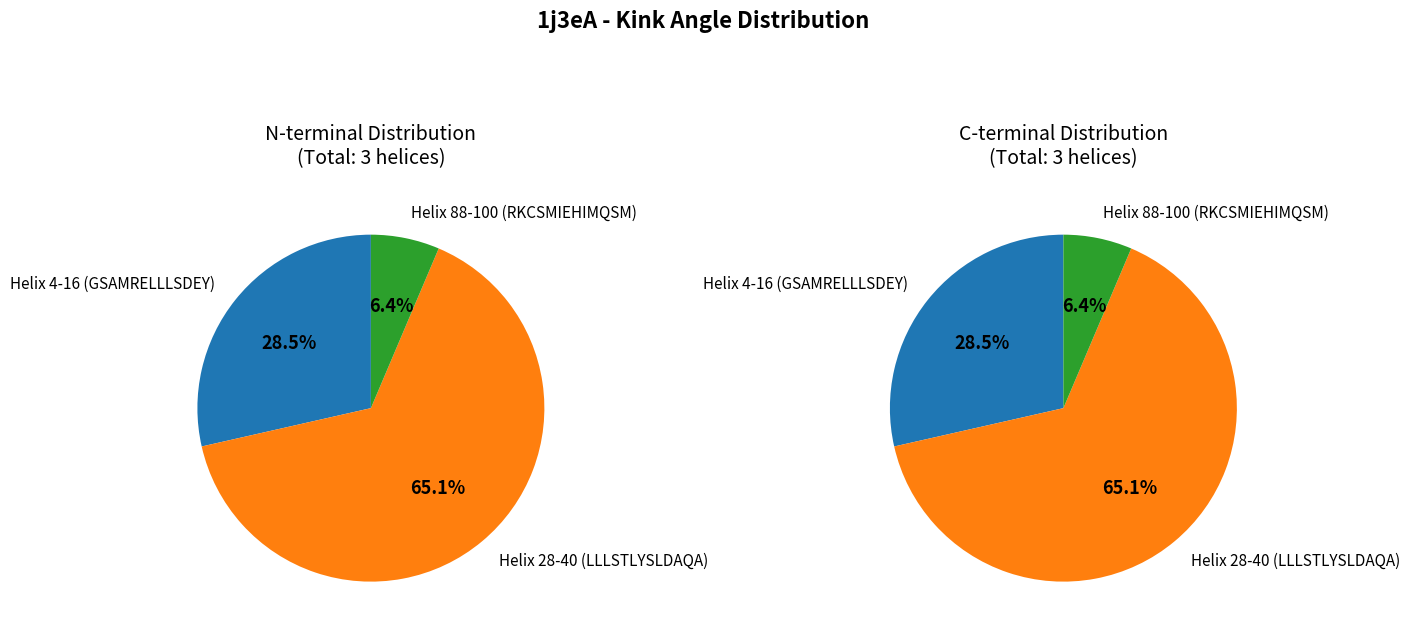

To the nearest percent, what is the difference between the largest and smallest slice percentages?

59%